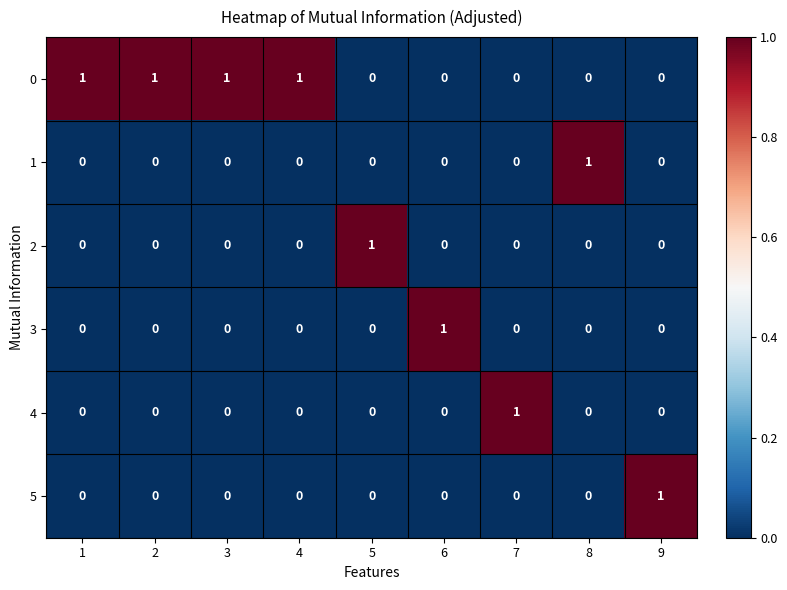

What is the spread (max minus min) of values at 2?

1